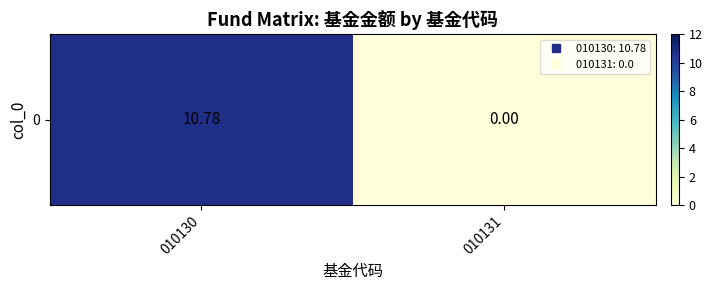

Rank the categories by value from lowest to highest.

010131, 010130